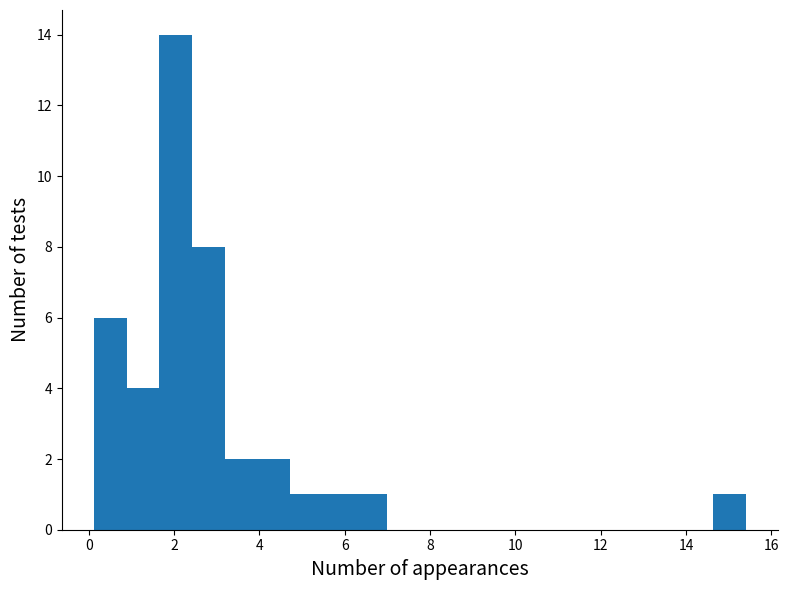

Read against the x-axis, roughly where is the centre of the tallest bar?

2.0